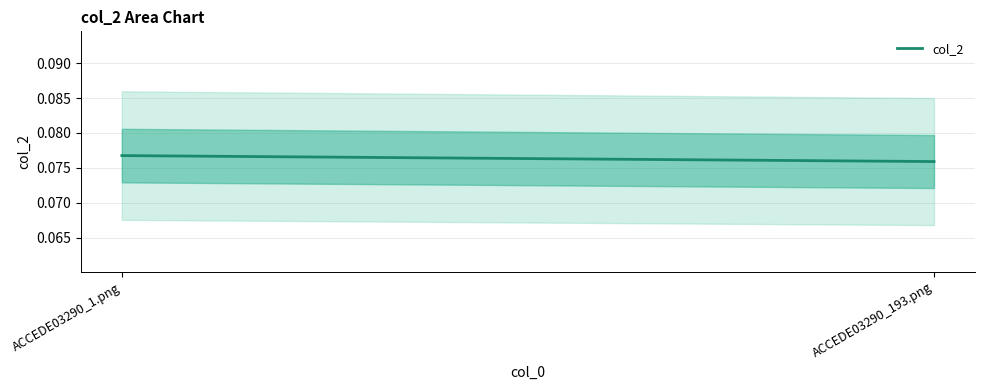

Read the value at ACCEDE03290_193.png.

0.1